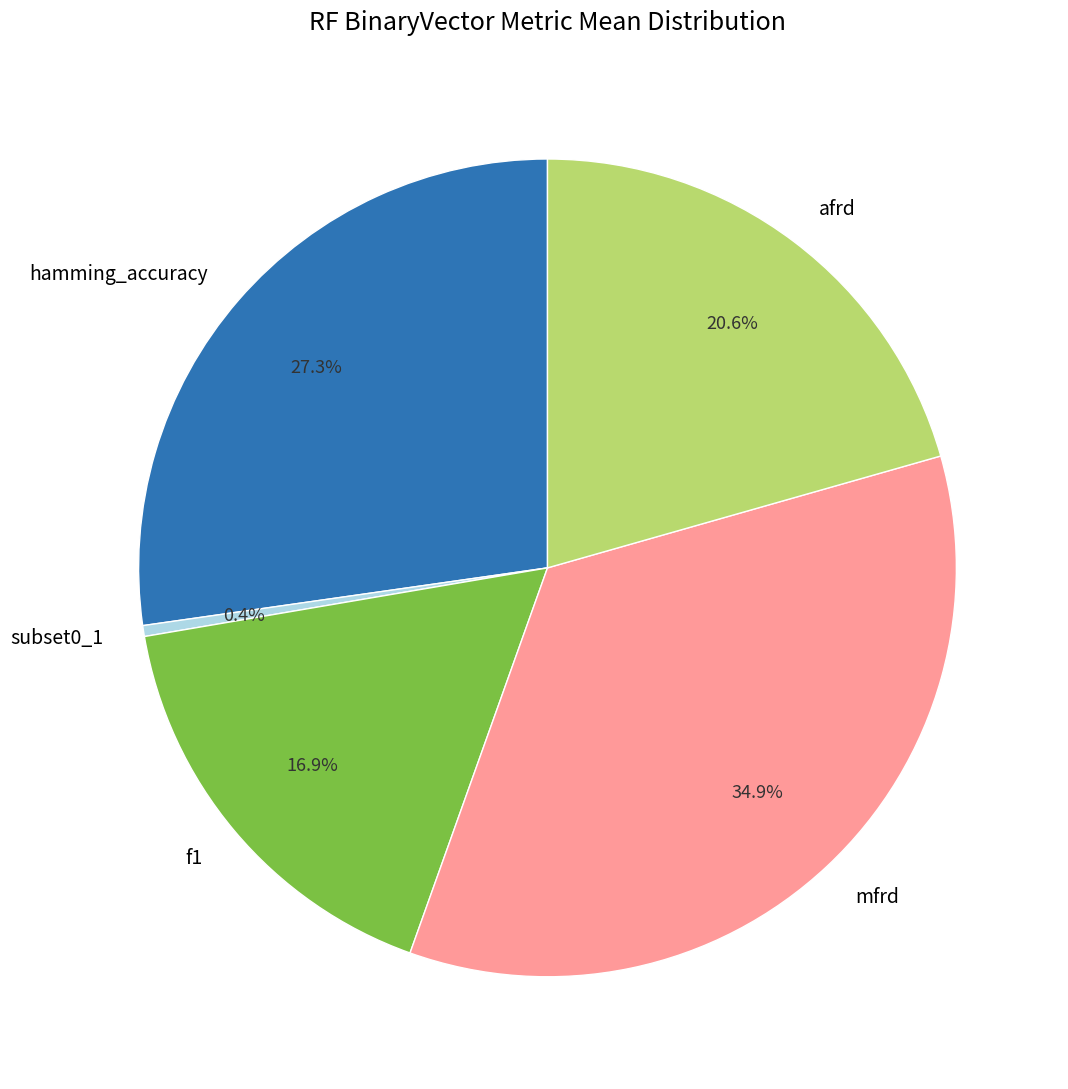

Is it true that f1 is 17% of the pie?

True